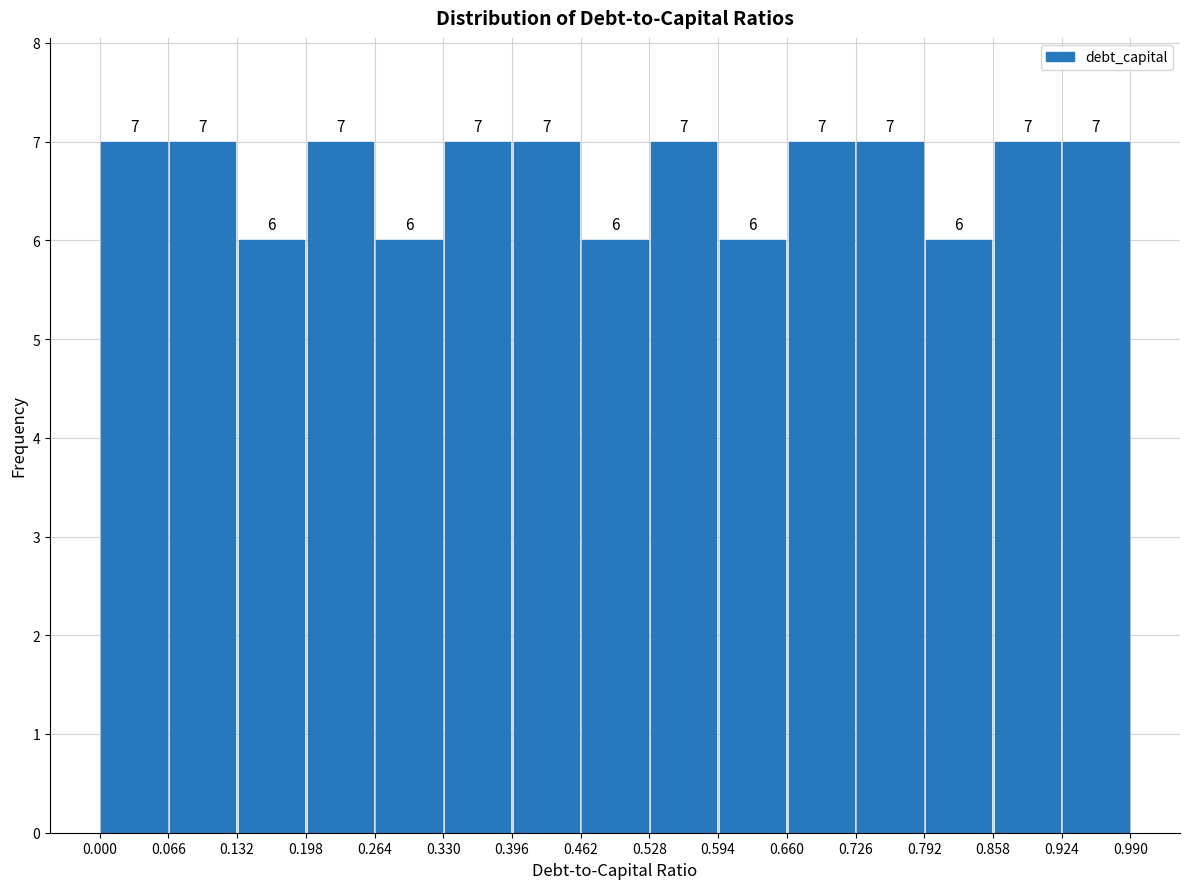

Reading left to right, list every bar in this chart as the range it spans on the x-axis followed by its height.

0.000 to 0.066: 7
0.066 to 0.132: 7
0.132 to 0.198: 6
0.198 to 0.264: 7
0.264 to 0.330: 6
0.330 to 0.396: 7
0.396 to 0.462: 7
0.462 to 0.528: 6
0.528 to 0.594: 7
0.594 to 0.660: 6
0.660 to 0.726: 7
0.726 to 0.792: 7
0.792 to 0.858: 6
0.858 to 0.924: 7
0.924 to 0.990: 7